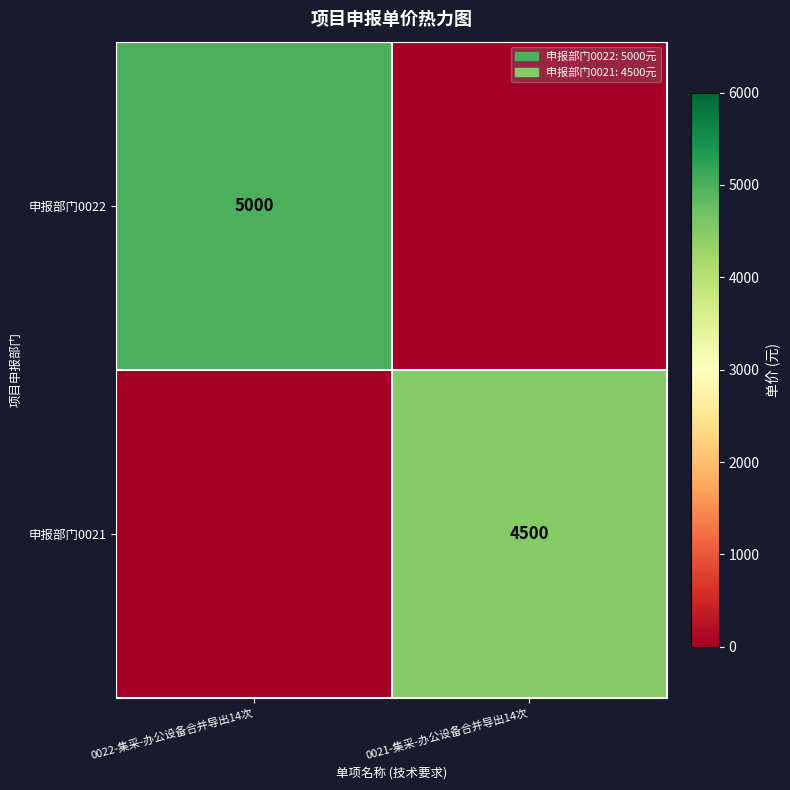

The 申报部门0022 series shows 7004 at 0022-集采-办公设备合并导出14次. True or false?

False